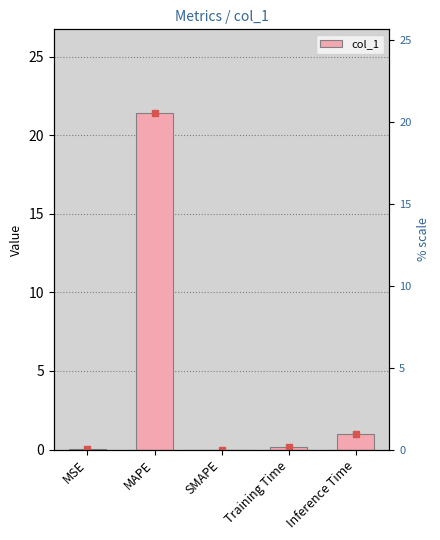

Reading right to left, extract all data points from this chart.

1.0	0.1	0.0	21.4	0.0